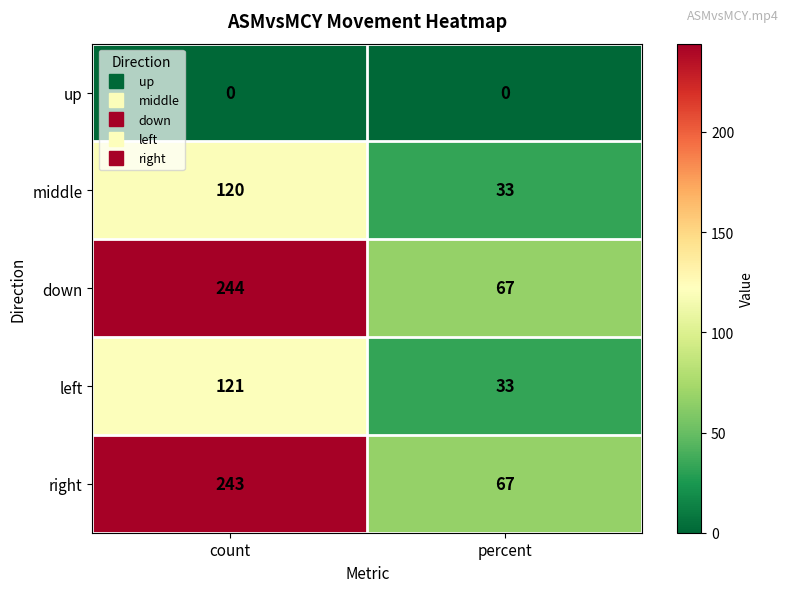

What is the total value across all series at percent?

200